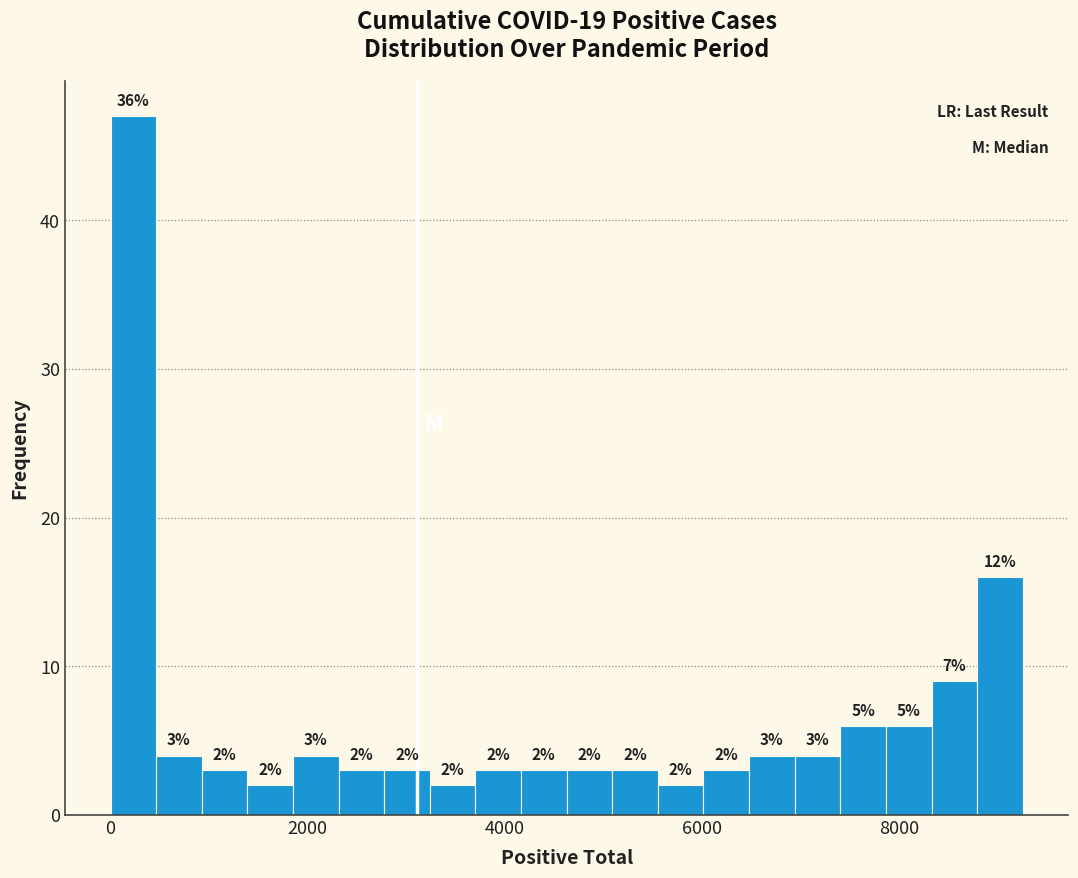

Read against the x-axis, roughly where is the centre of the tallest bar?

200